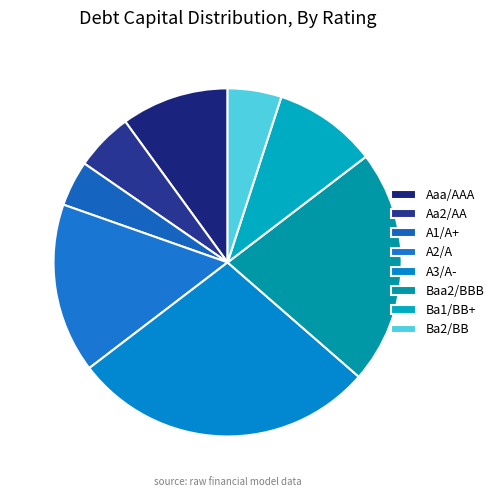

What is the largest slice in the pie chart?

A3/A-